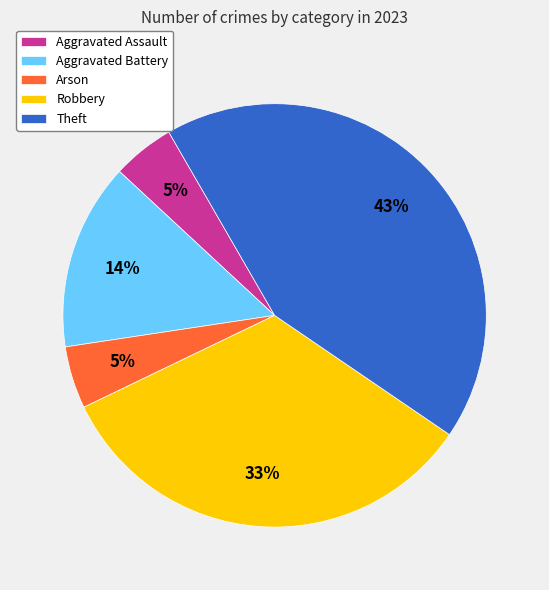

Does Robbery account for over 50% of the chart?

No